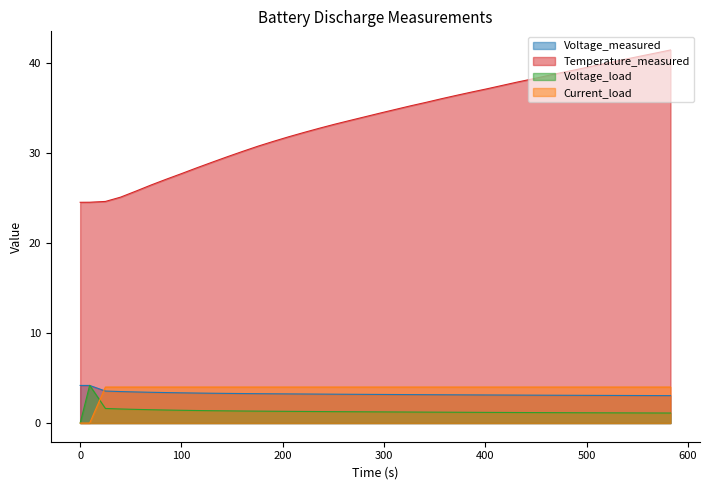

True or false: Voltage_measured and Temperature_measured cross at least once.

False